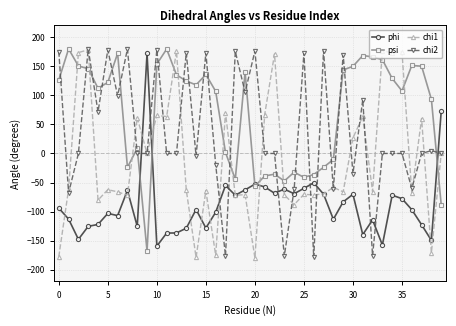

True or false: chi1 has more than 2 points higher than both neighbors.

True